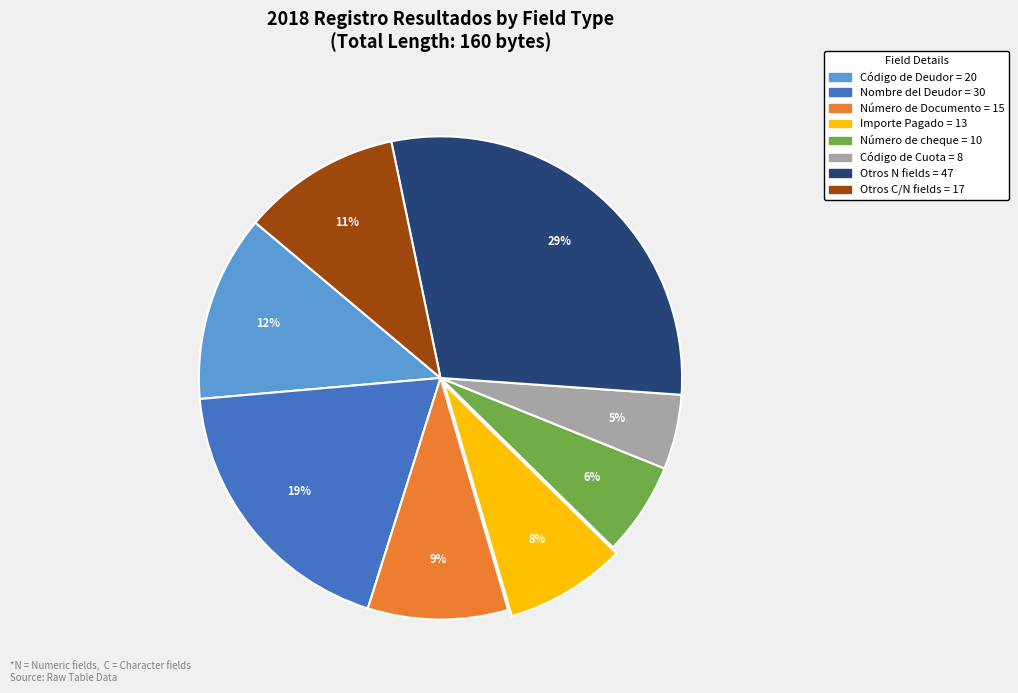

Is there any slice that represents more than half of the pie?

No